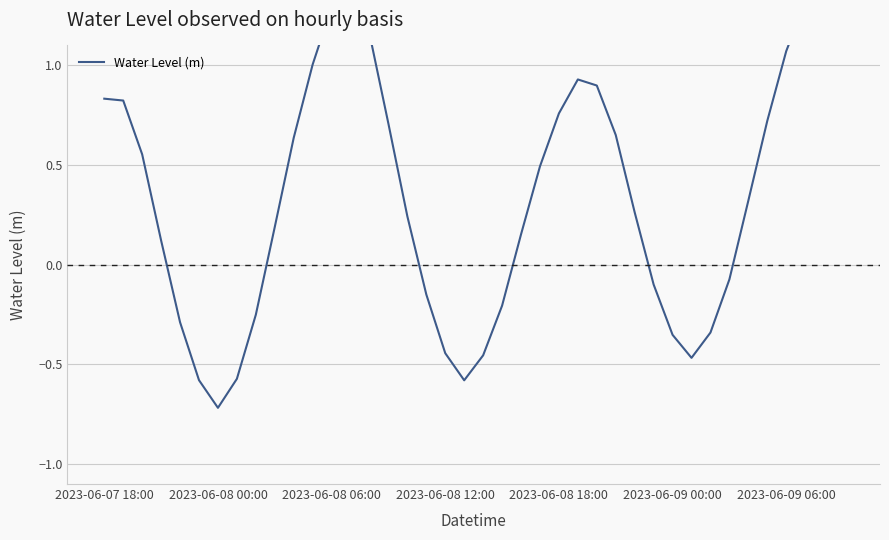

How many interior local peaks (higher than both neighbors) does the data have?

3